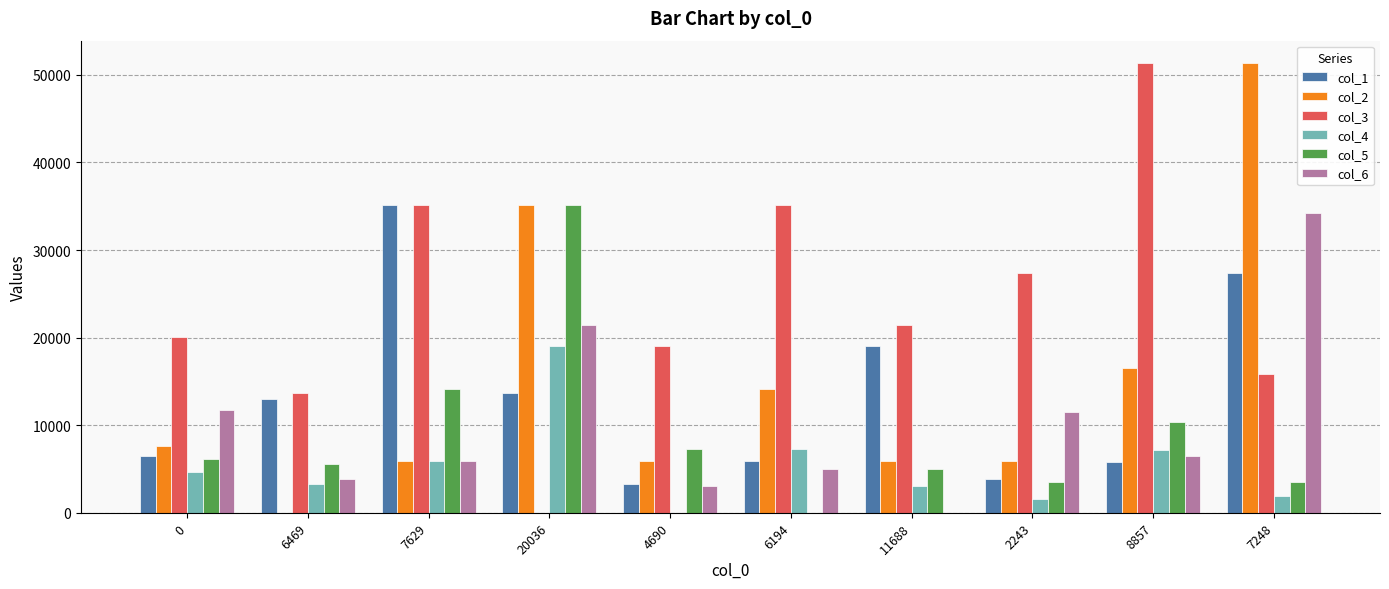

Is the value of col_6 at 2243 greater than the value of col_4 at 0?

Yes